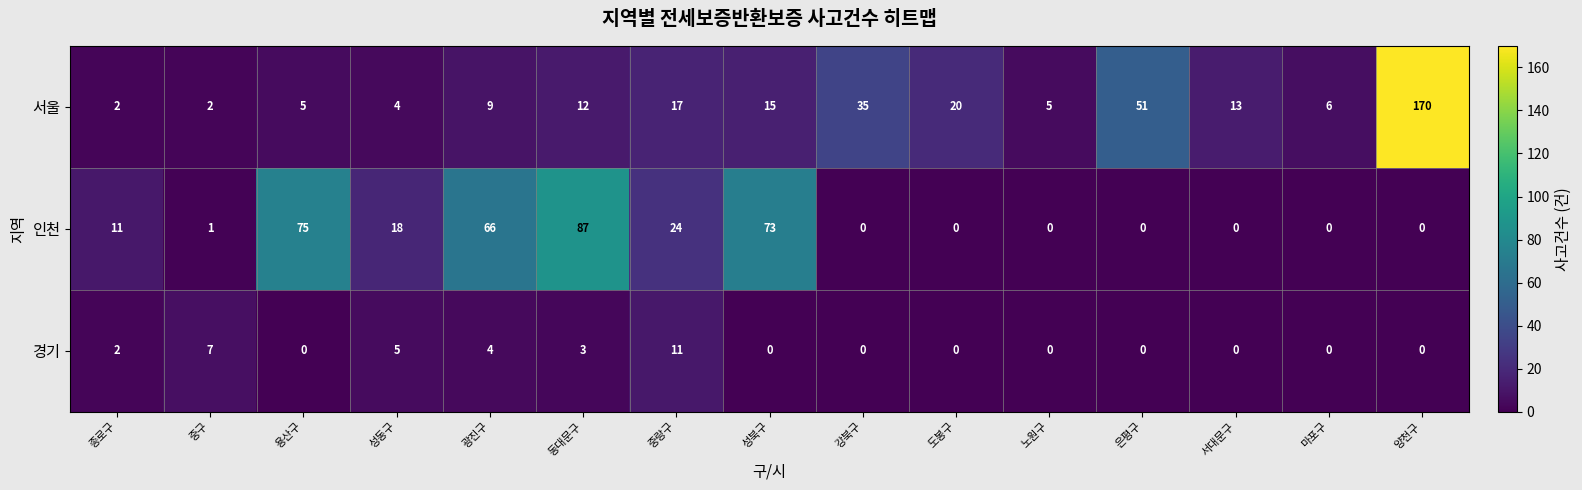

List the series in order of their peak value, highest first.

서울, 인천, 경기